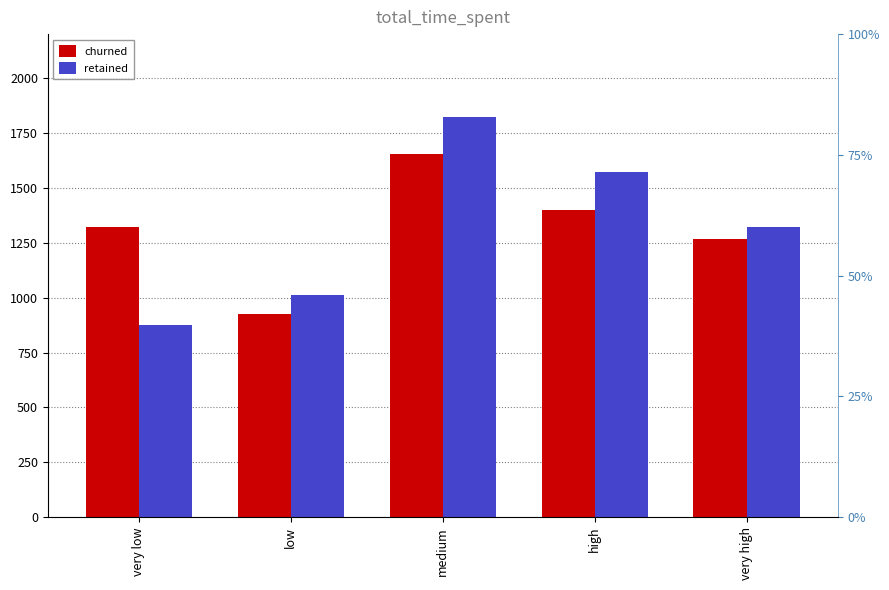

How many values in the retained series are below 1321?

2